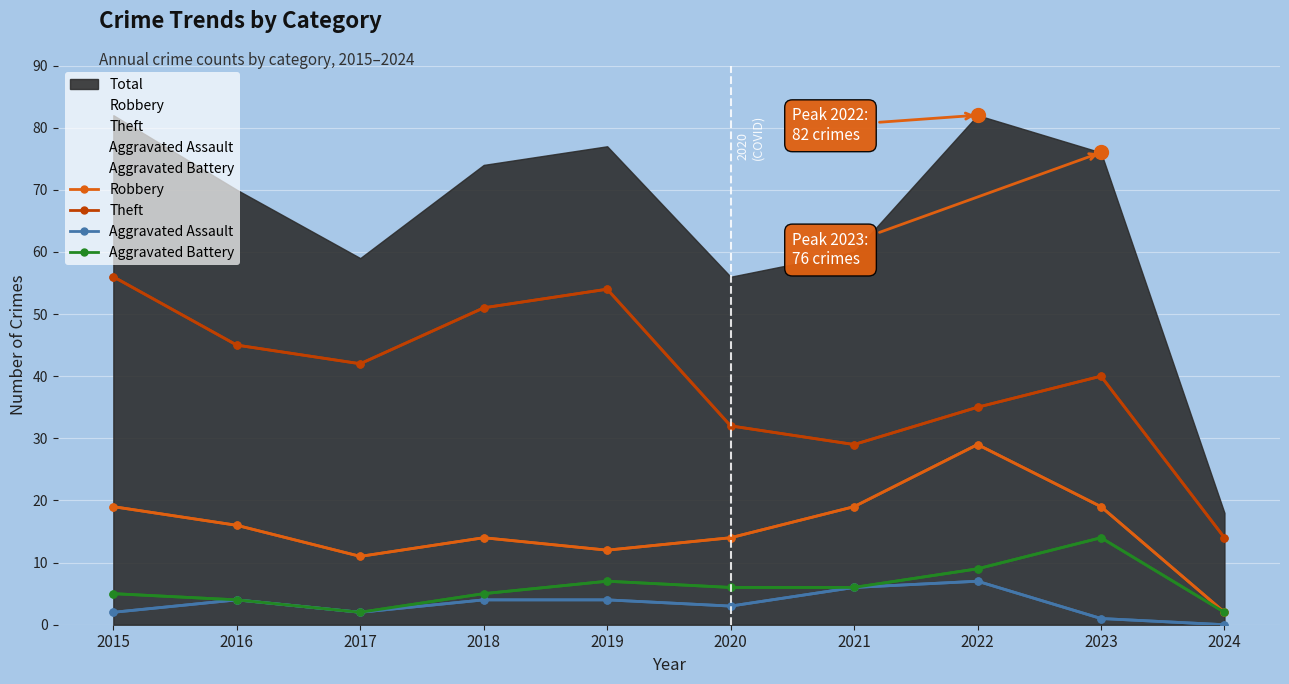

Is the value of Theft at 2020 greater than the value of Aggravated Assault at 2023?

Yes